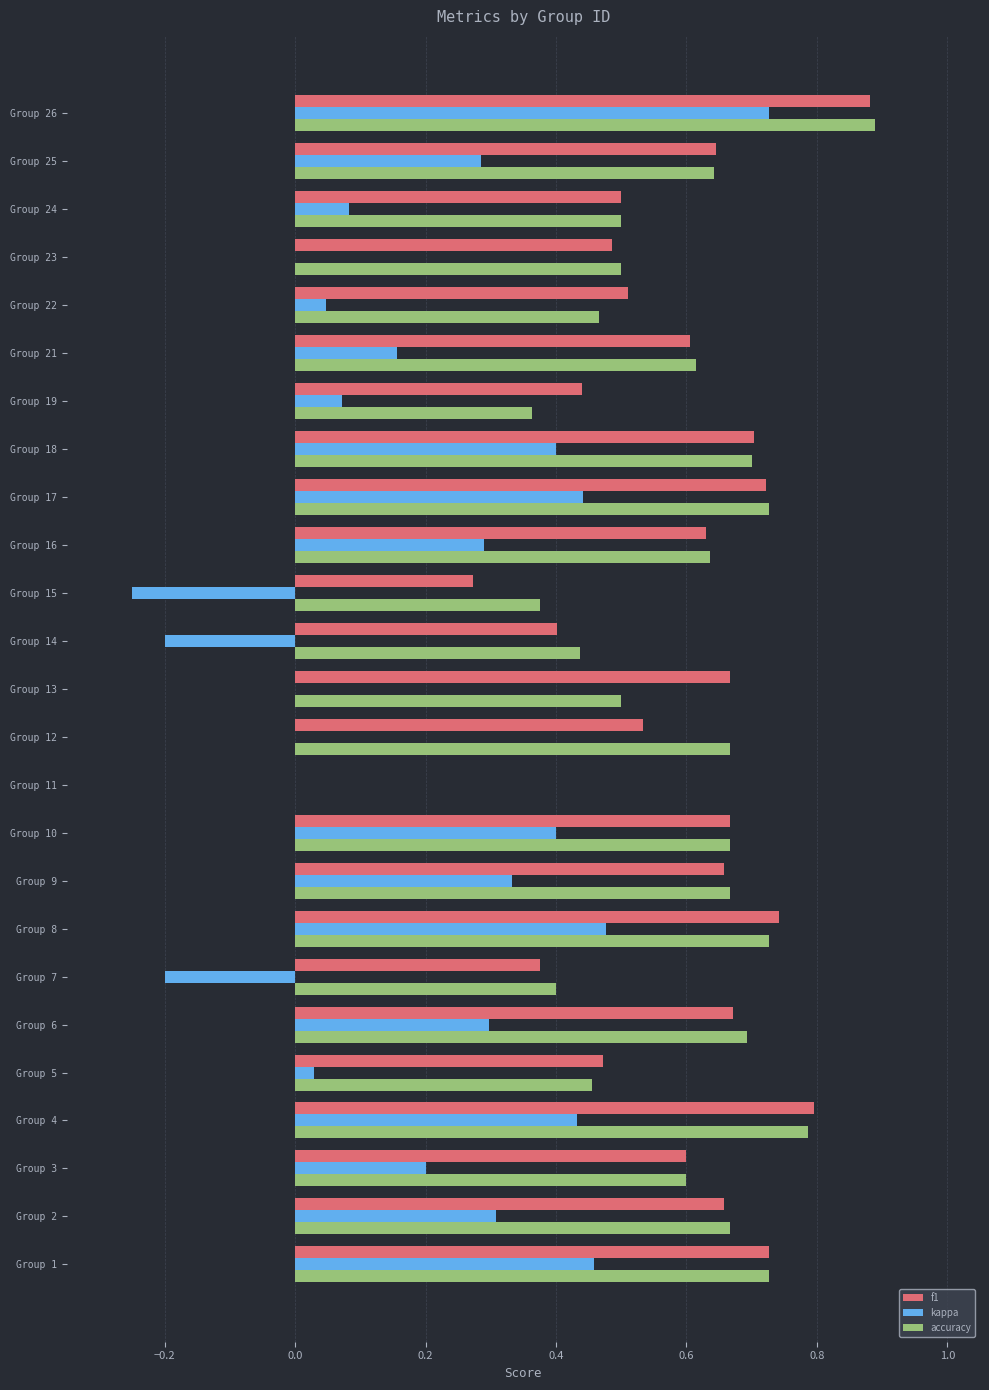

What is the sum of the f1 values at Group 6 and Group 17?

1.4